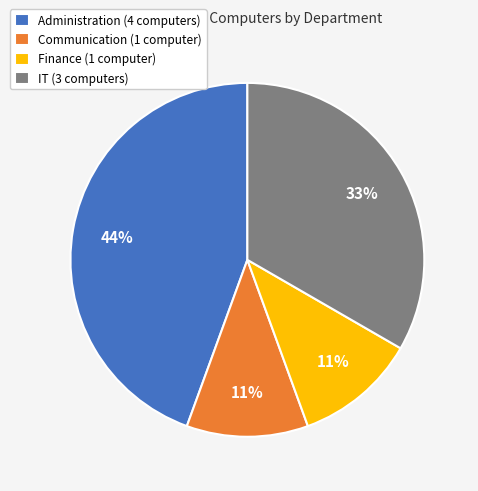

To the nearest percent, what is the difference between the largest and smallest slice percentages?

33%